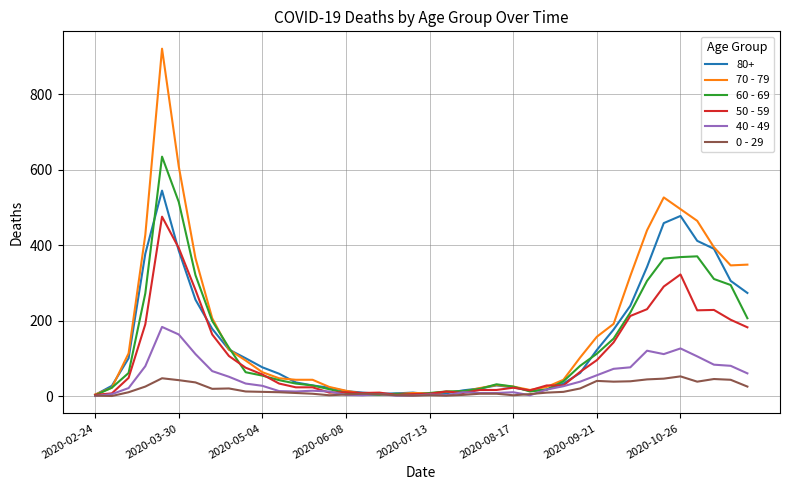

Which series has the widest spread of values?

70 - 79